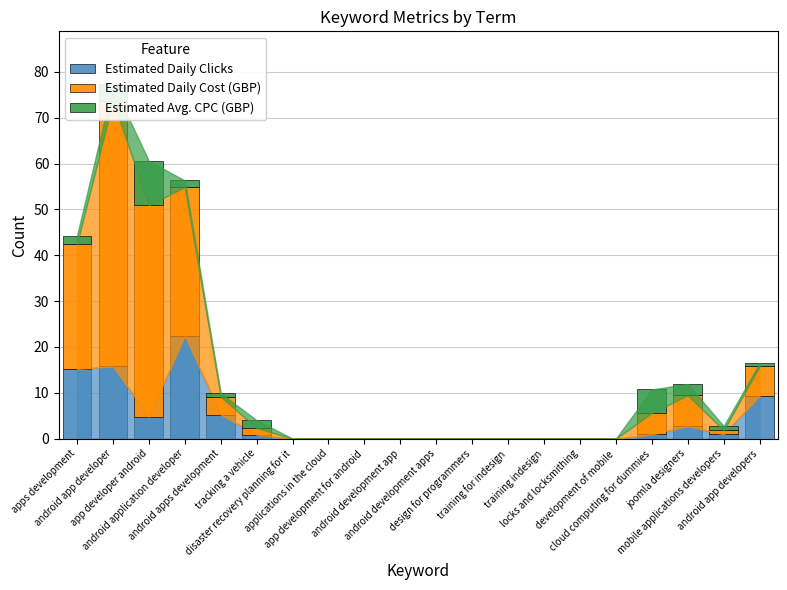

At which category is the sum across all series the highest?

android app developer